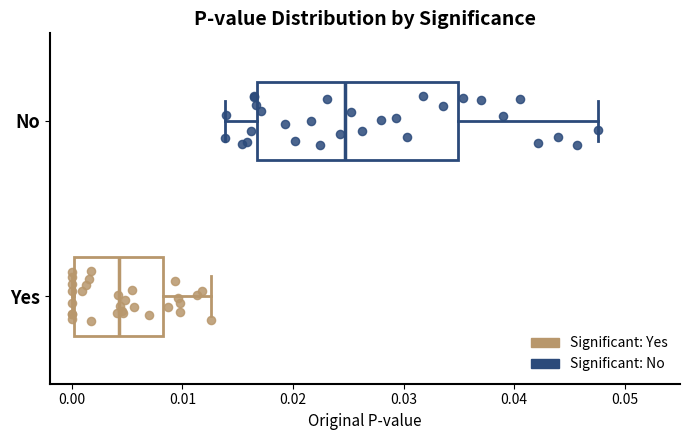

Reading bottom to top, read every box against the x-axis: the position of its median line, the range the box covers, and the ends of its whiskers. The values are not printed on the chart, so give them approximately, as read against the axis.

Yes: median 0.004, box 0.000 to 0.008, whiskers 0.000 to 0.013
No: median 0.025, box 0.017 to 0.035, whiskers 0.014 to 0.048